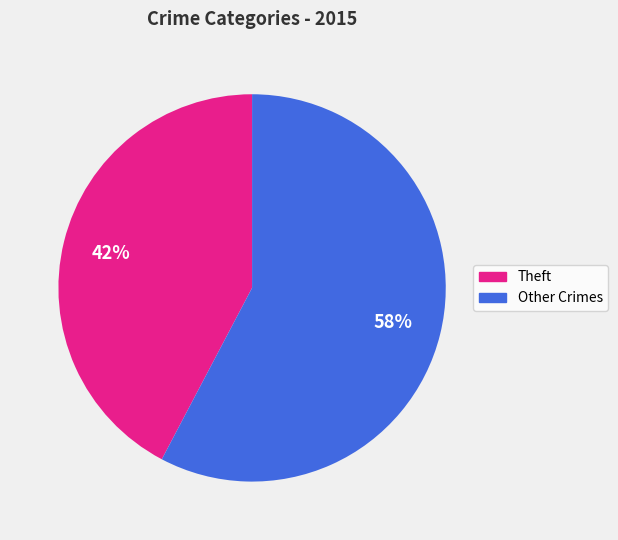

How many segments does this pie chart have?

2